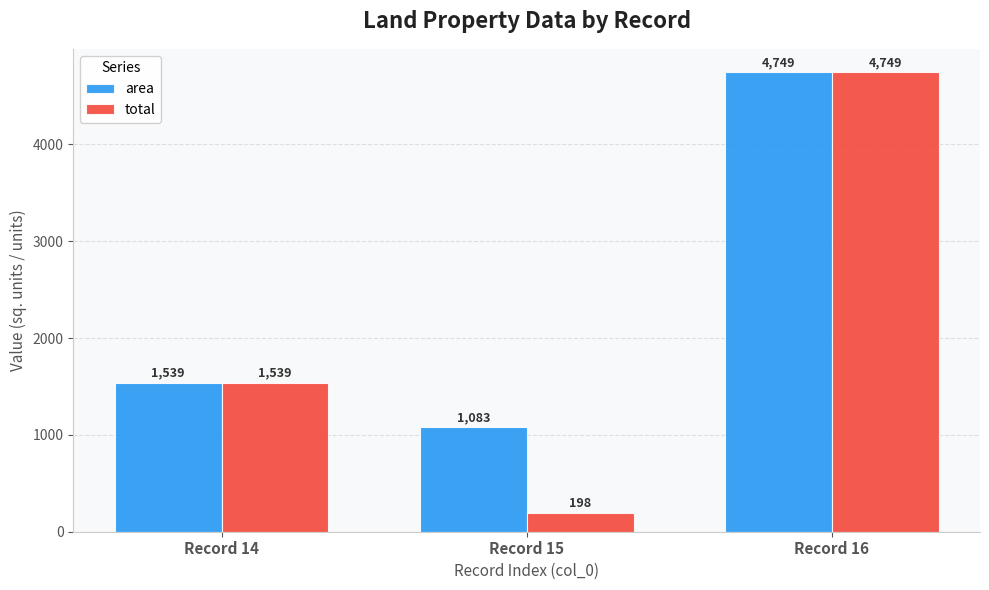

Reading left to right, what are all the values shown in this chart?

area: Record 14=1539	Record 15=1083	Record 16=4749
total: Record 14=1539	Record 15=198	Record 16=4749